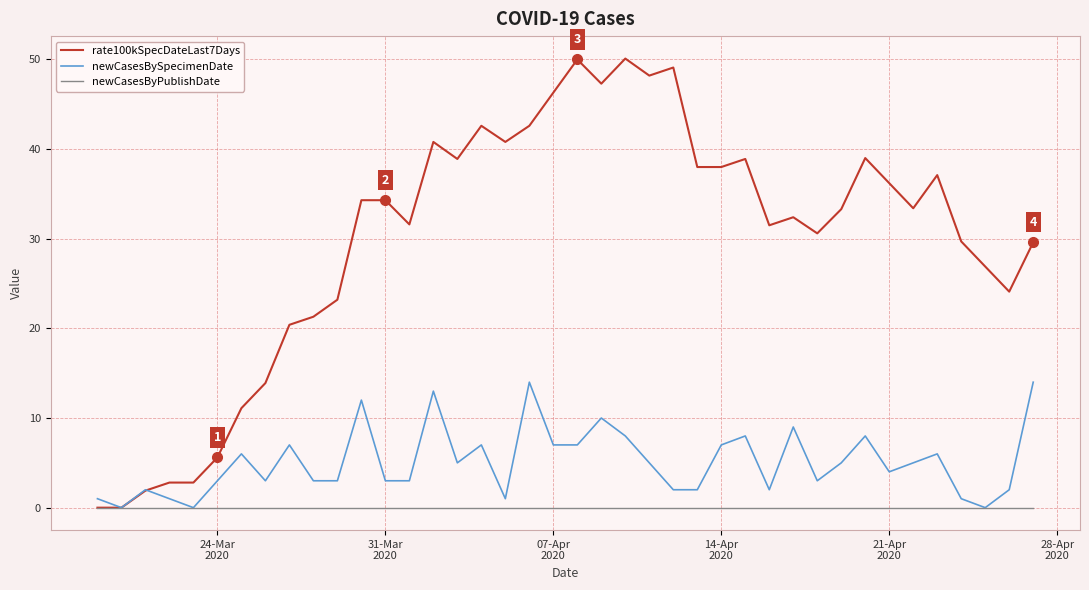

List the series in order of their overall mean, highest first.

rate100kSpecDateLast7Days, newCasesBySpecimenDate, newCasesByPublishDate